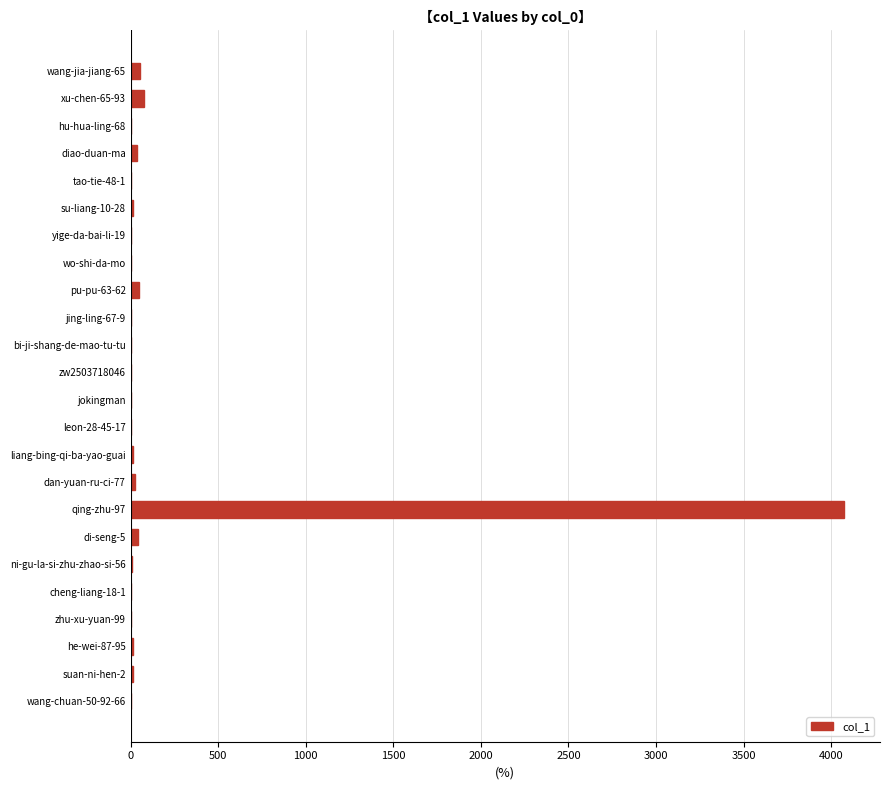

Which label corresponds to the largest value in the chart?

qing-zhu-97